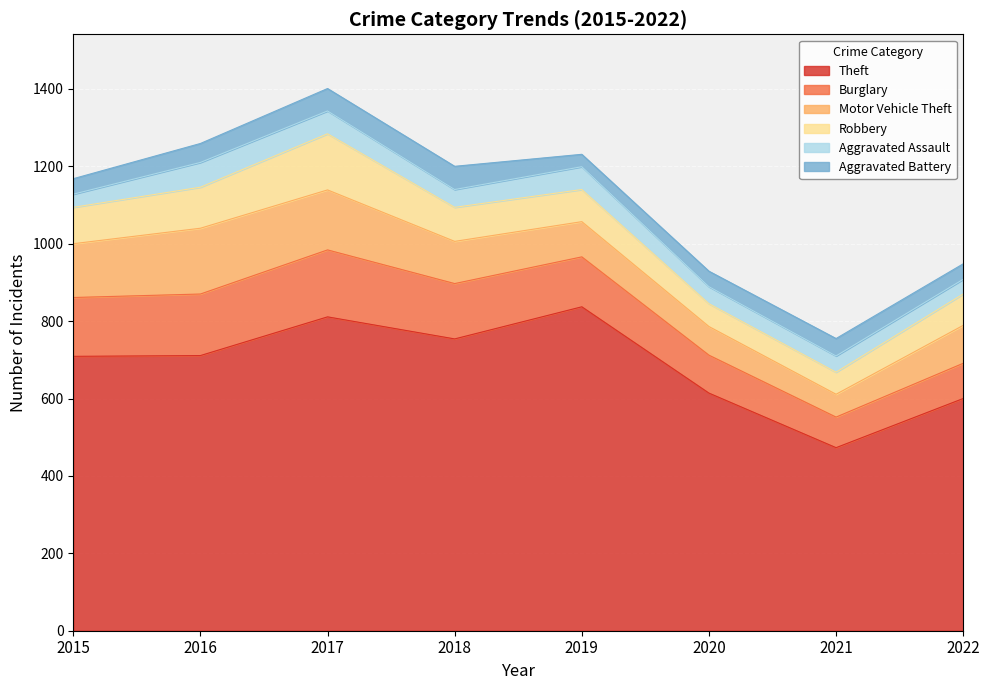

True or false: Robbery has a value of 57 at 2021.

True